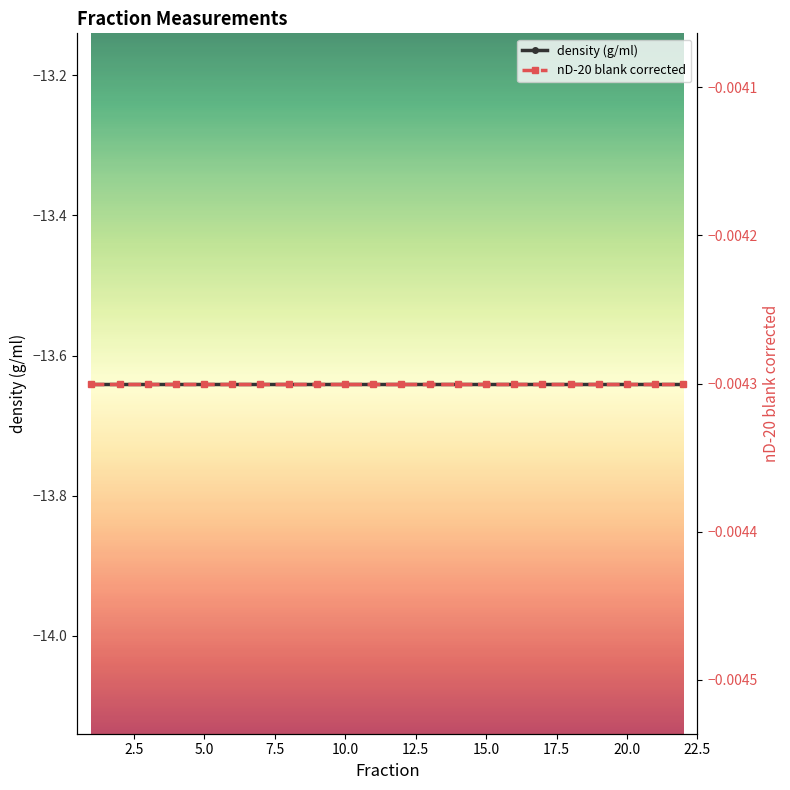

At how many categories does at least one series exceed -8?

22